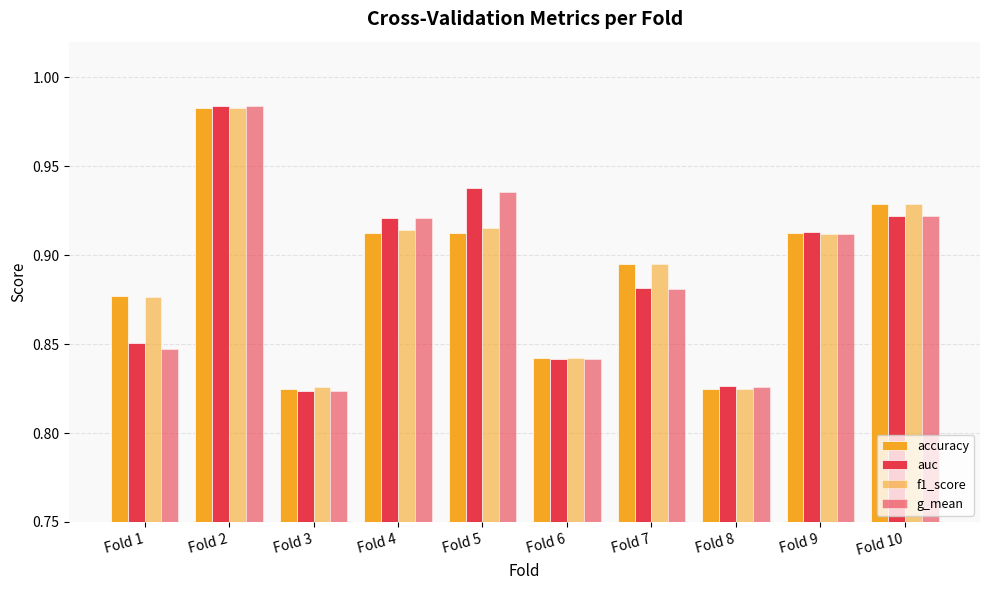

What is the value of the g_mean bar at the 9th from the left?

0.9